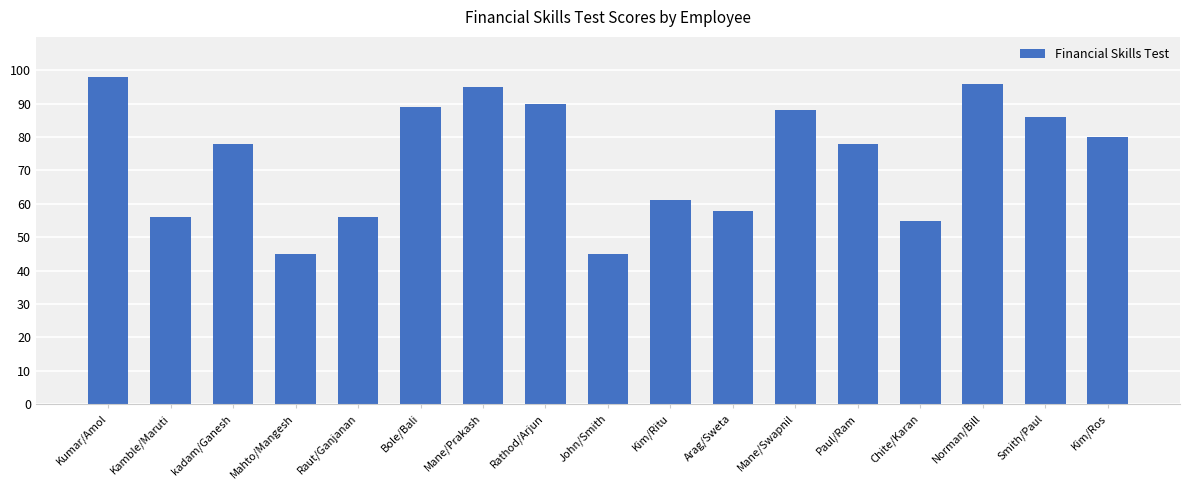

What is the minimum value shown in the chart?

45